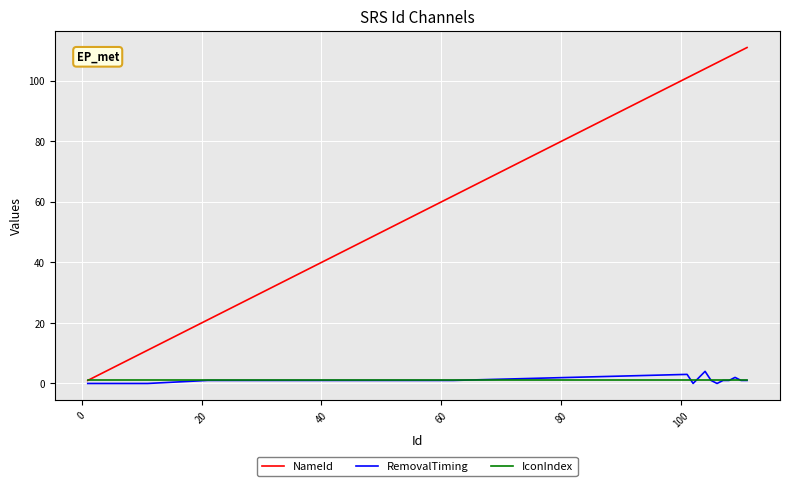

Which series has the largest range (max minus min)?

NameId